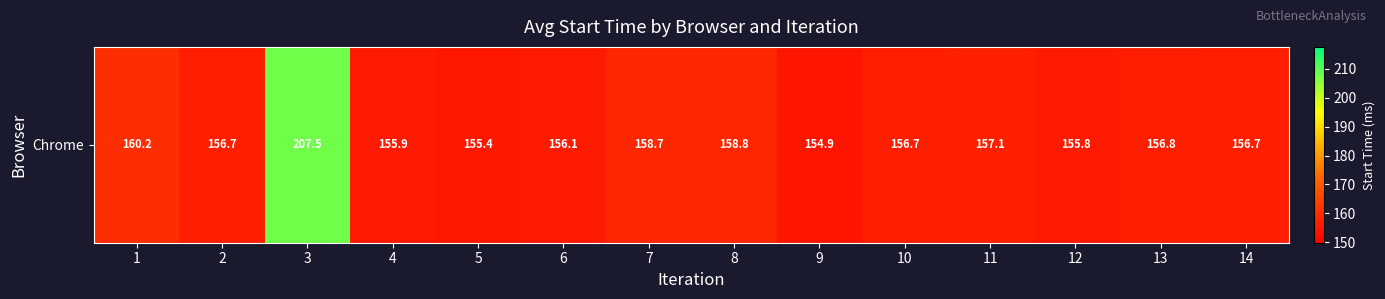

Where does the data first go above 156?

1